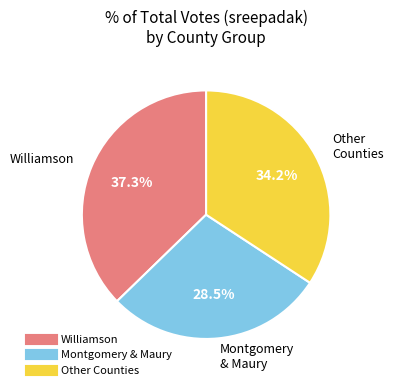

Is there any slice that represents more than half of the pie?

No